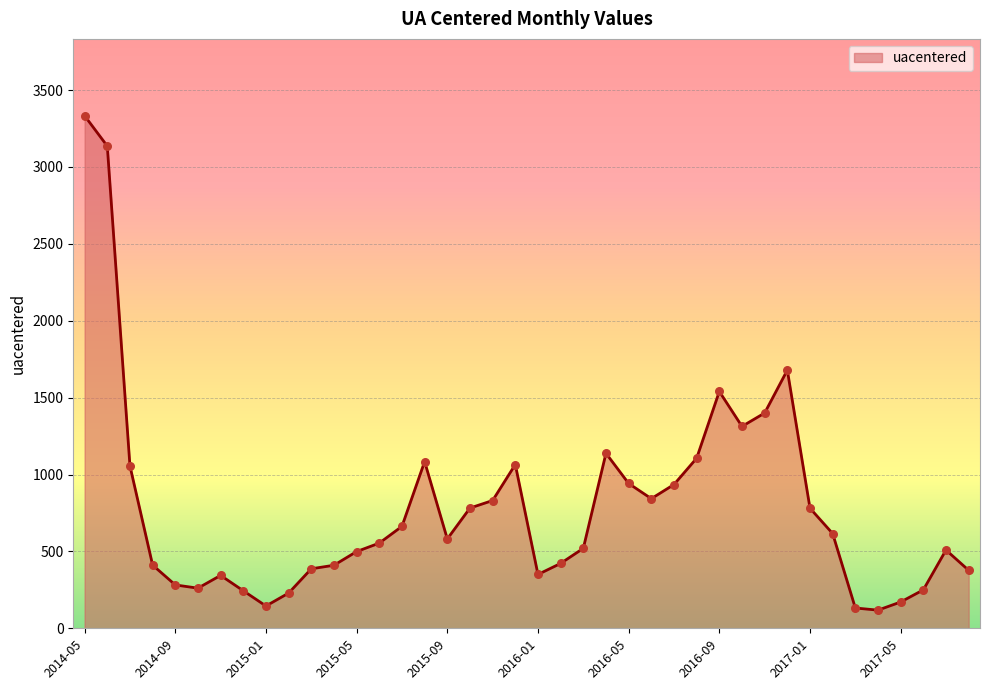

What is the difference between the maximum and minimum values?

3215